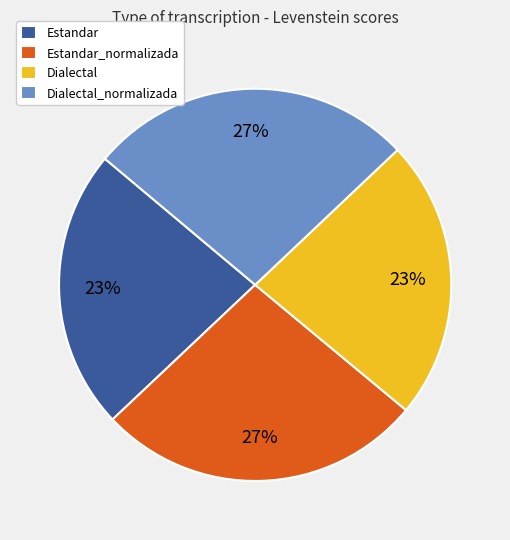

Combined, do Estandar_normalizada and Dialectal_normalizada account for over 50%?

Yes